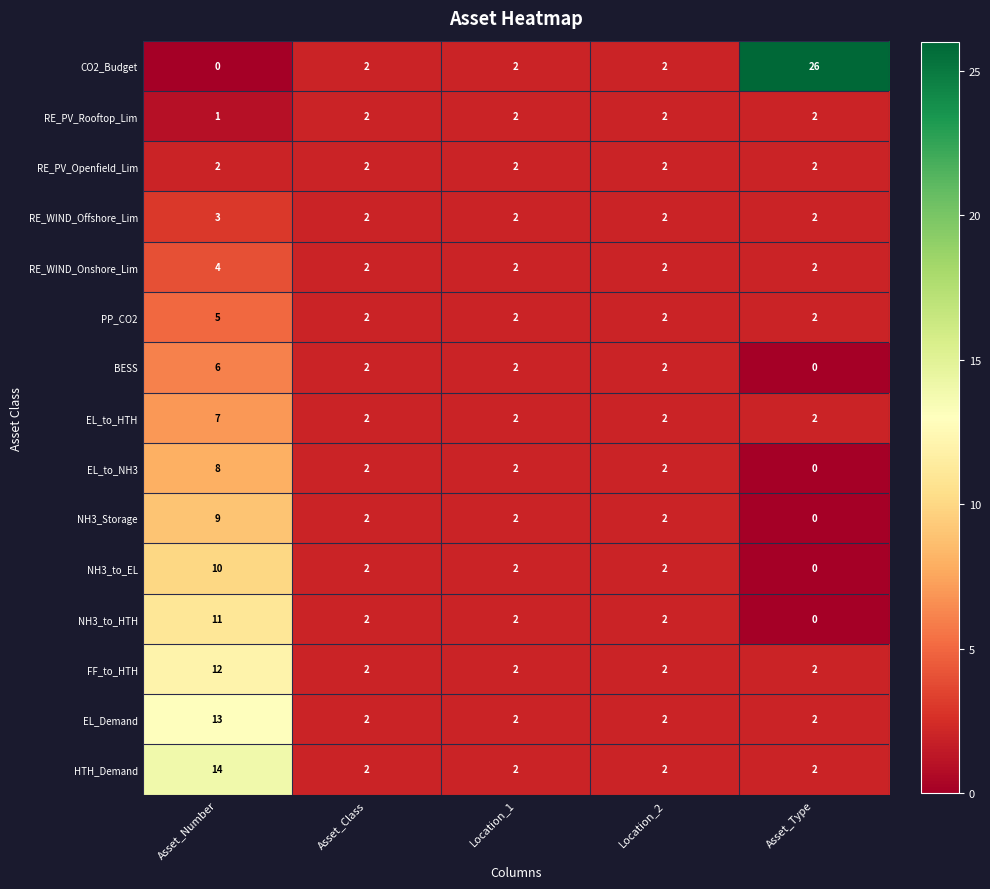

What is the total value across all series at Asset_Type?

44